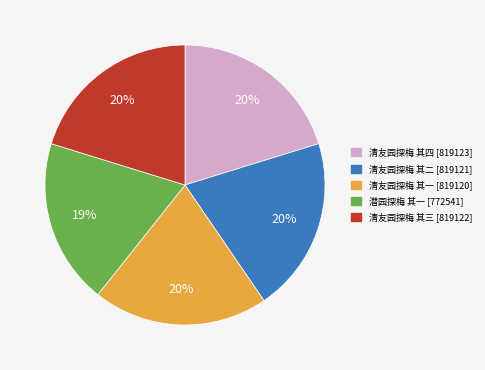

To the nearest percent, what portion does 清友园探梅 其一 represent?

20%